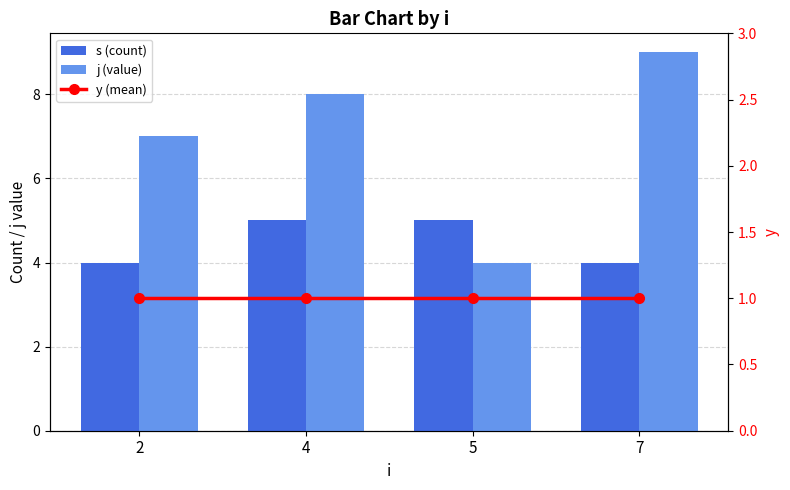

The j (value) series shows 9 at 7. True or false?

True